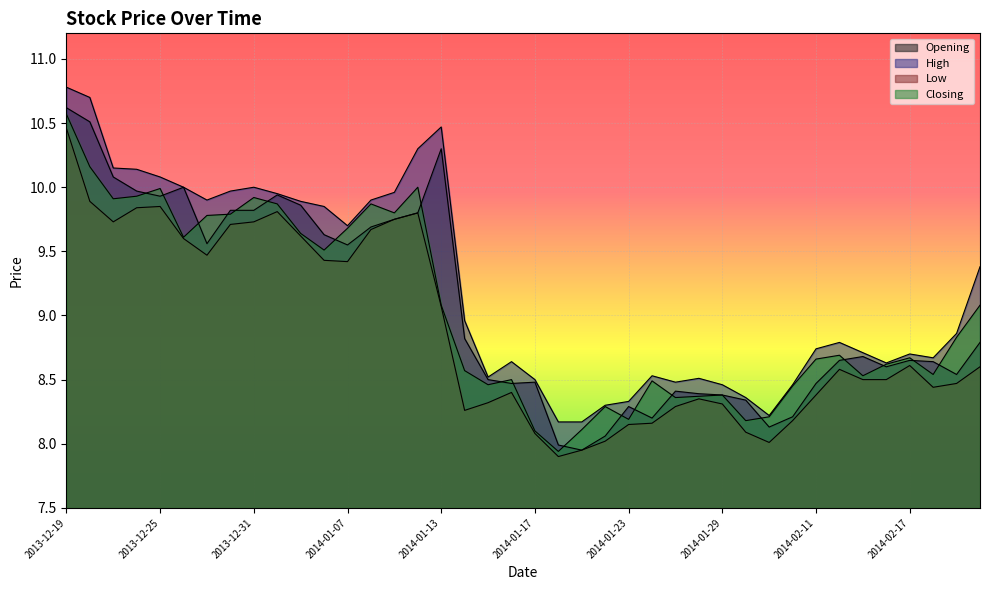

True or false: High and Closing intersect in this chart.

False